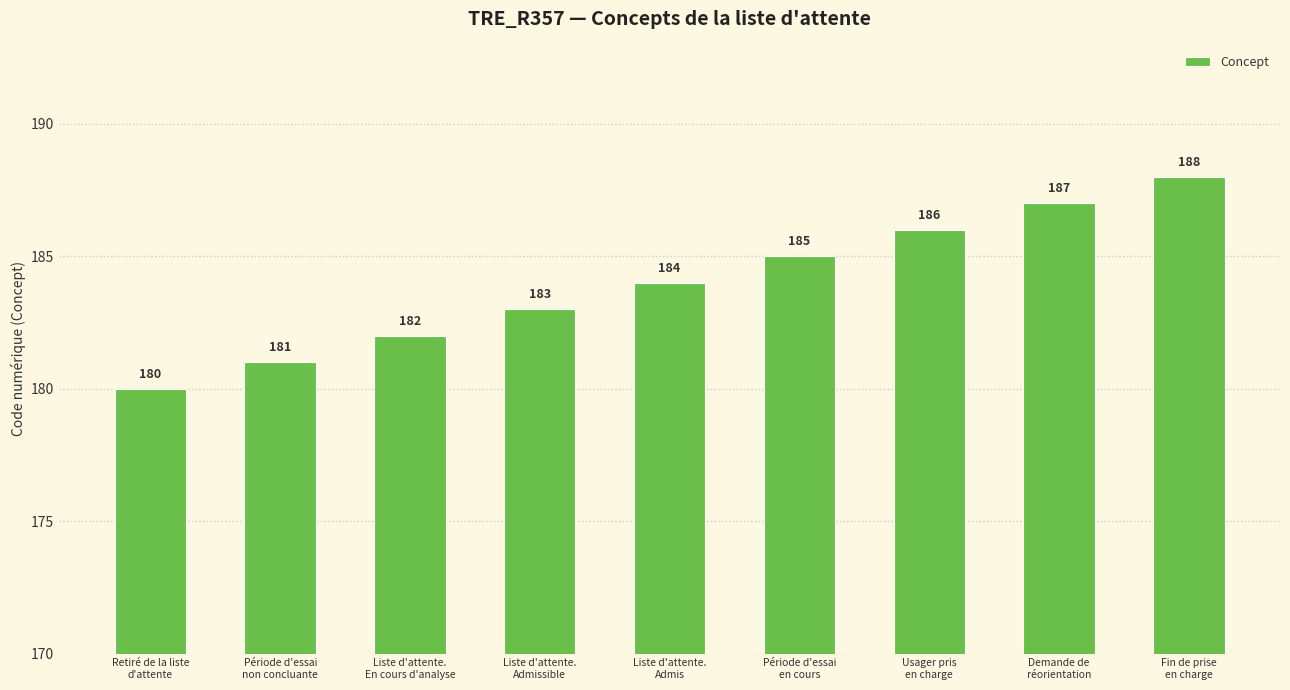

What is the average value?

184